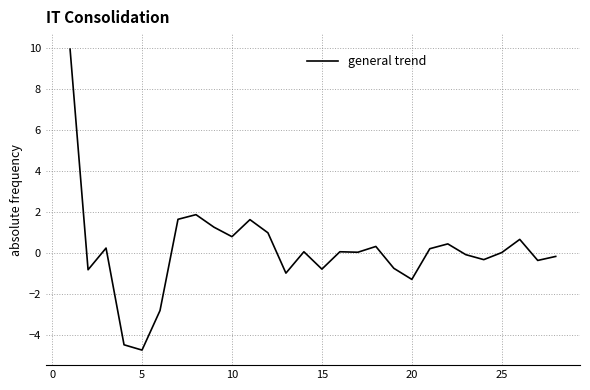

What is the minimum value shown in the chart?

-4.7